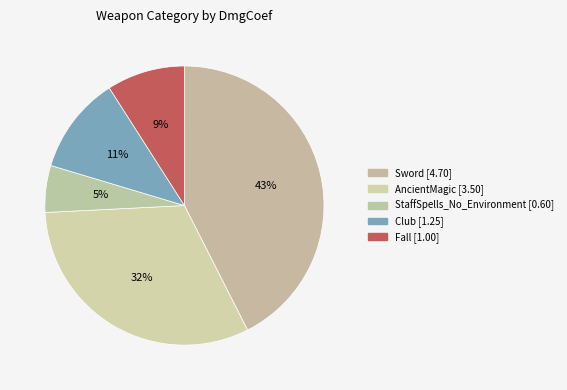

Which slice is the largest?

Sword